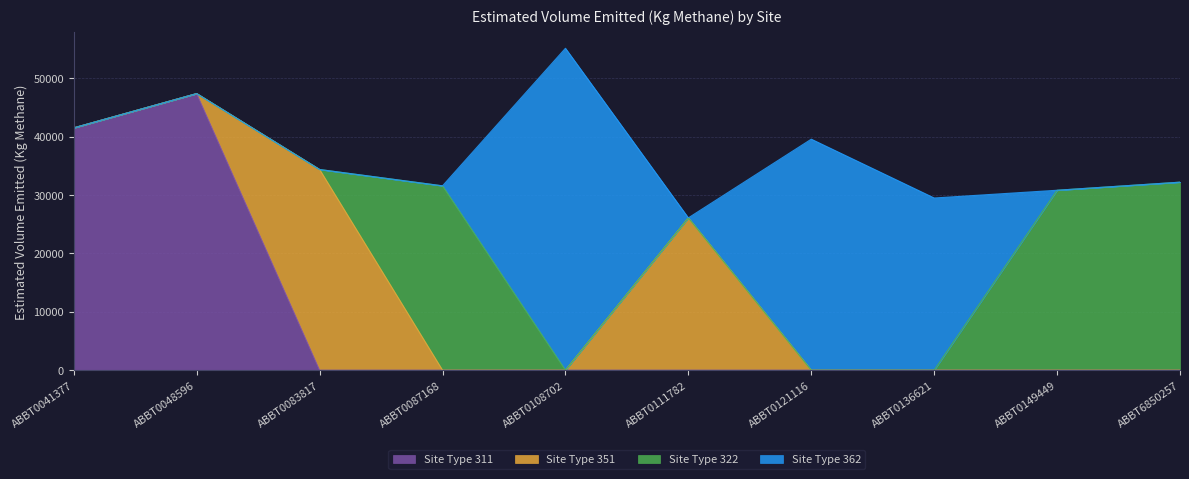

What is the difference between the maximum and minimum values in the Site Type 351 series?

34364.3